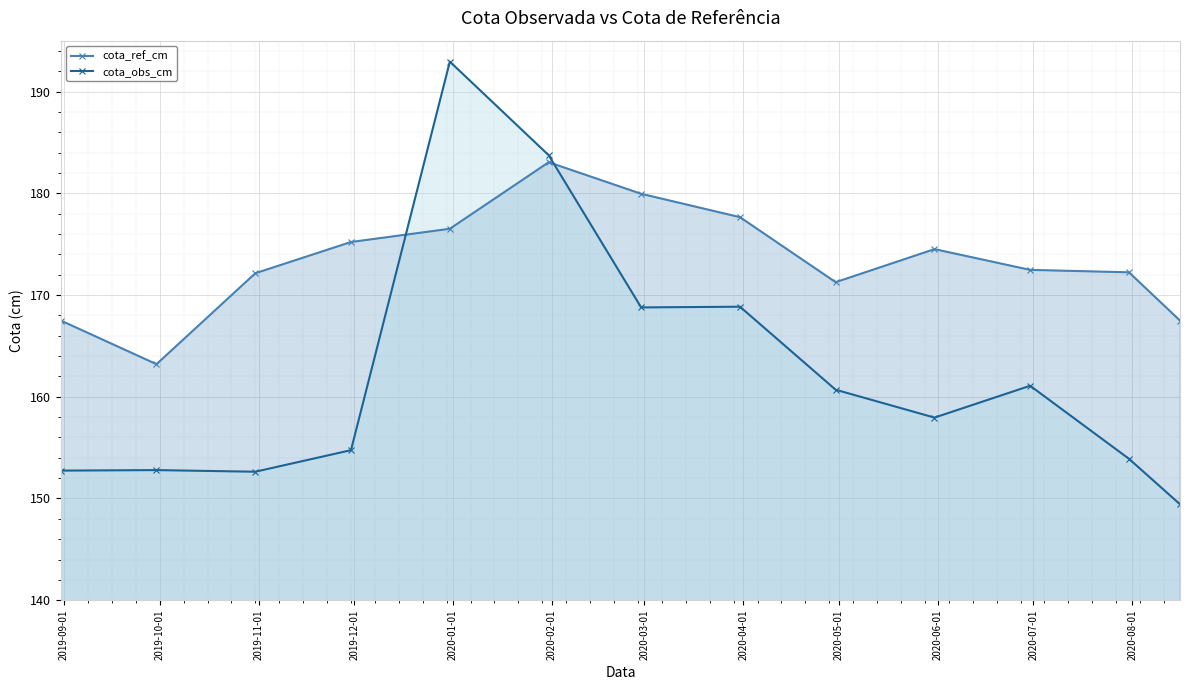

After their last crossing, which series has the higher values: cota_obs_cm or cota_ref_cm?

cota_ref_cm